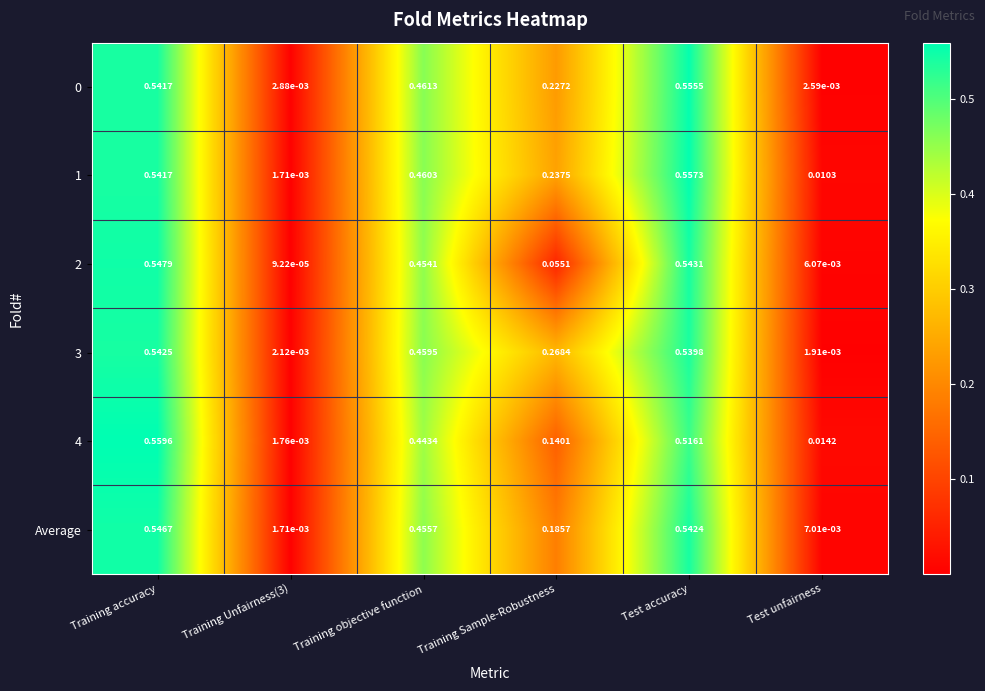

Which series has the largest range (max minus min)?

4